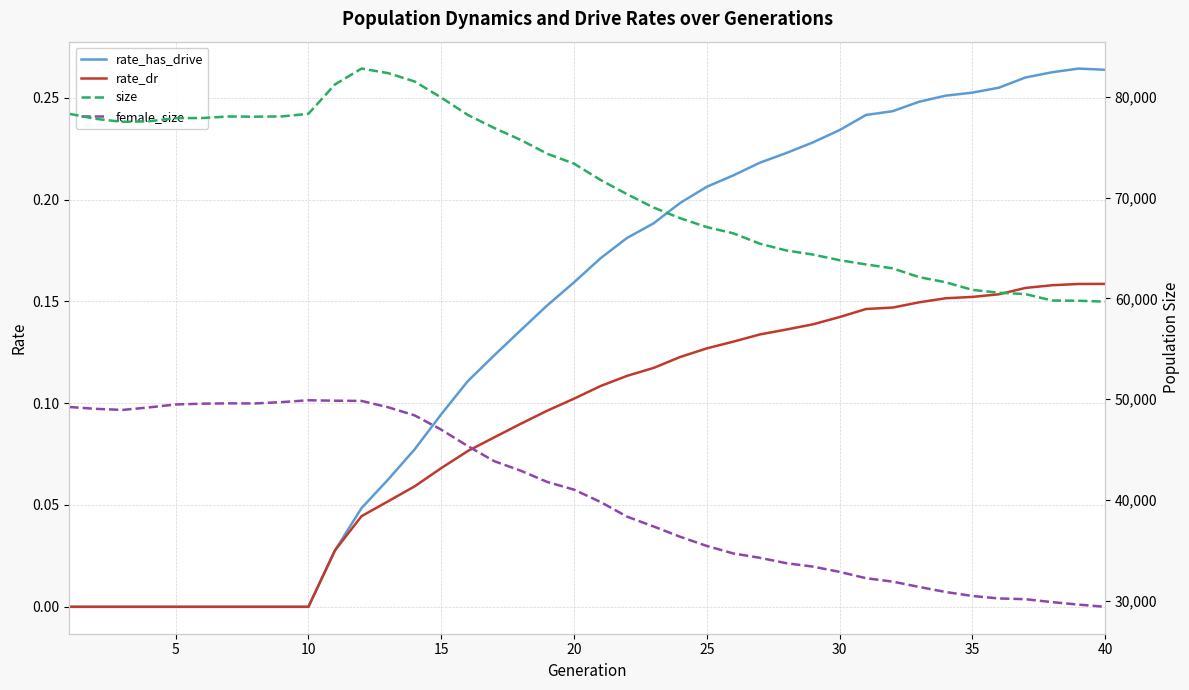

How many values in the size series exceed 73383?

19